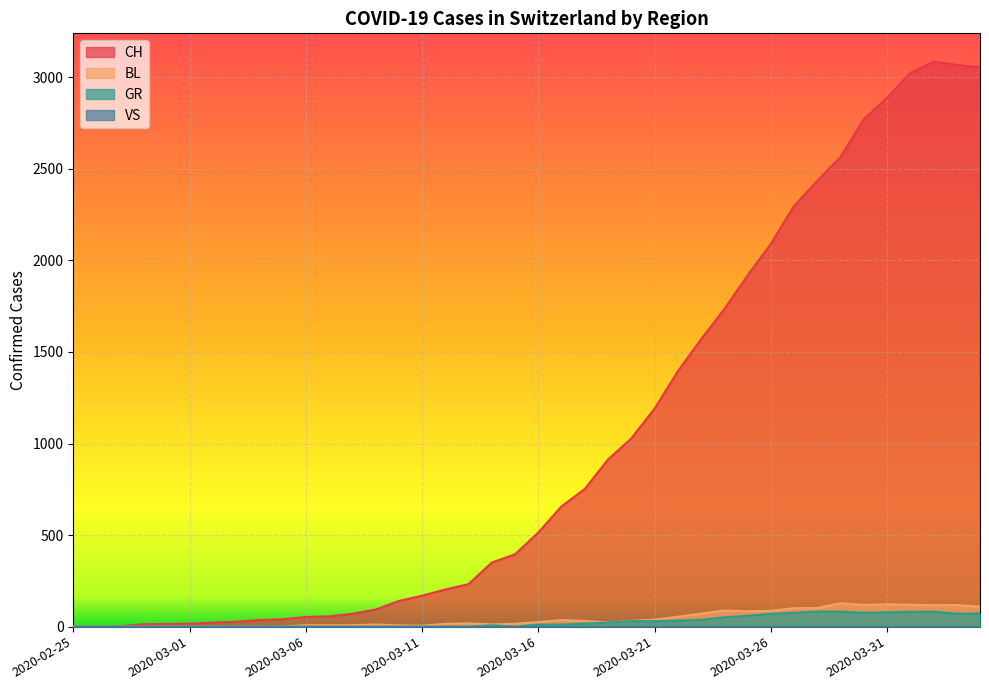

What is the difference between the maximum and minimum values in the BL series?

128